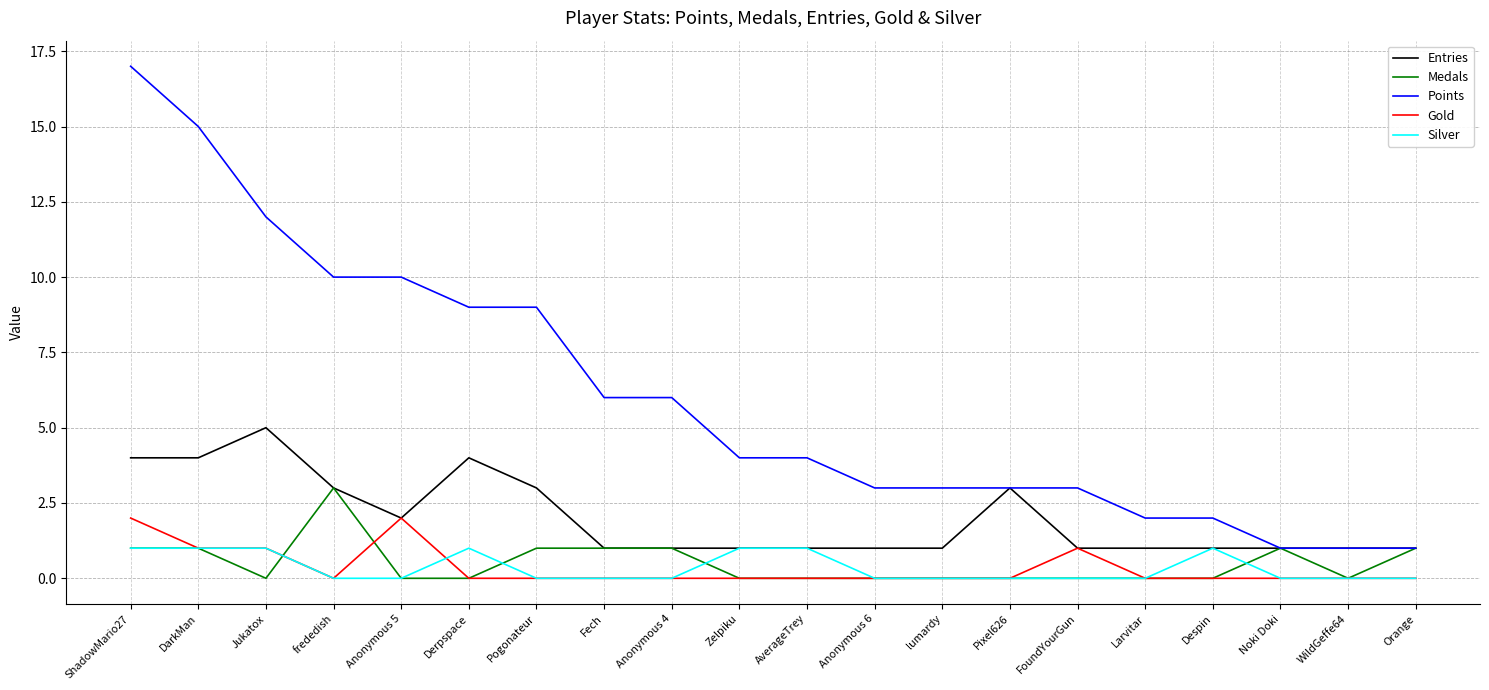

Is the value of Gold at WildGeffe64 greater than the value of Points at Anonymous 4?

No